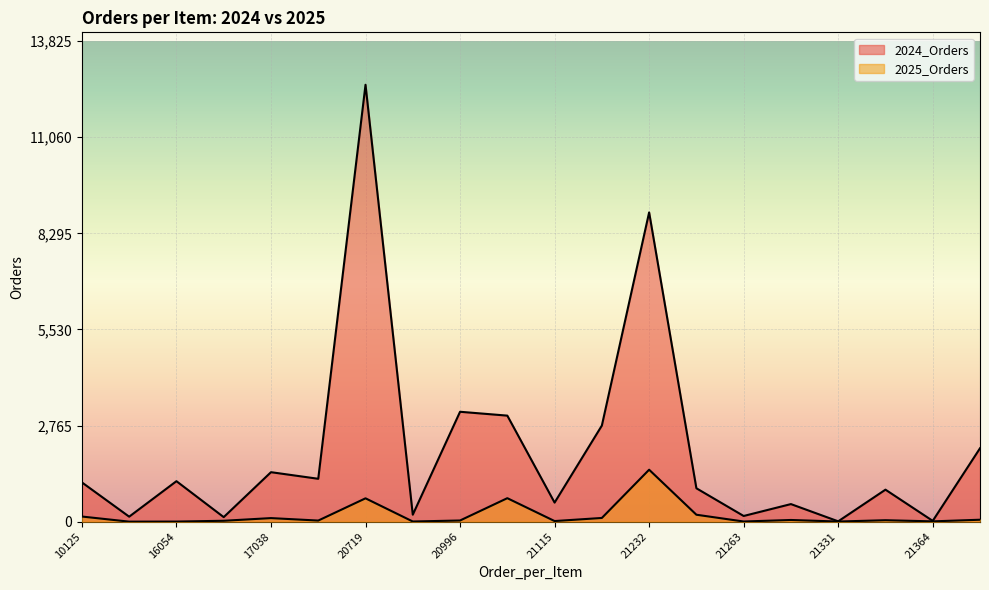

What is the average value of the 2024_Orders series?

2055